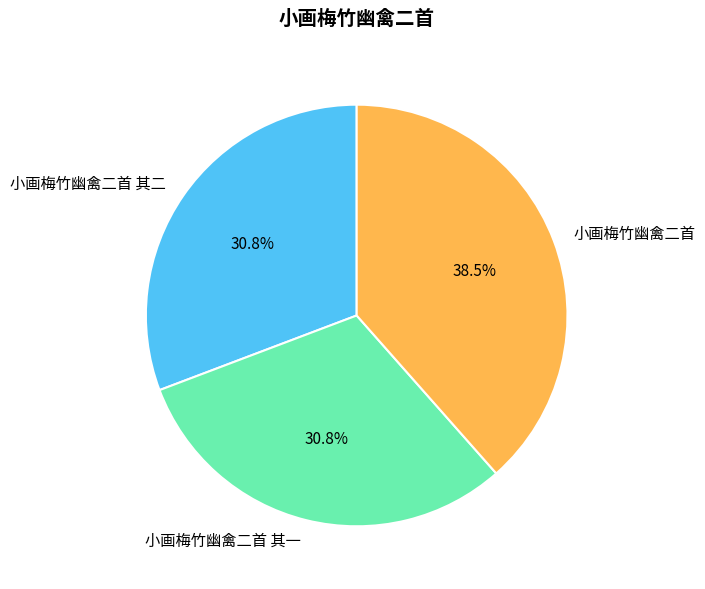

Which slice is the largest?

小画梅竹幽禽二首